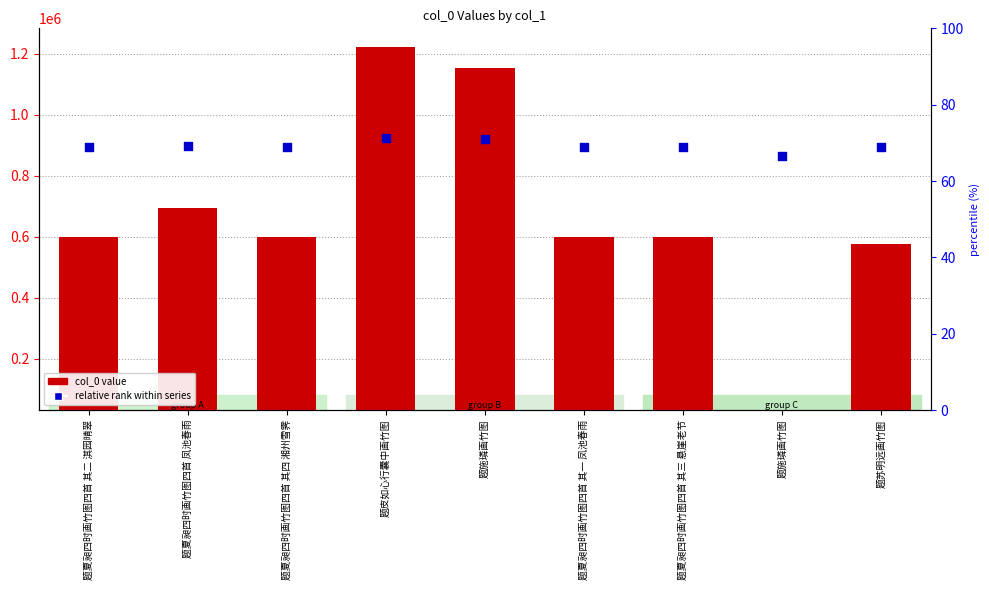

What are all the series names shown in the legend?

col_0 value, relative rank within series